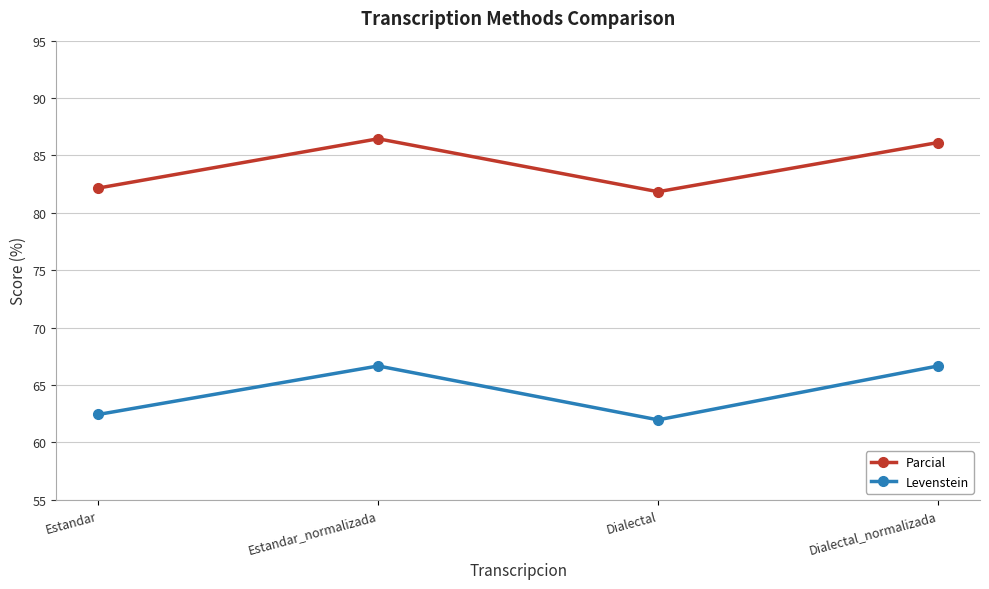

What value does the Levenstein series have at Estandar?

62.4